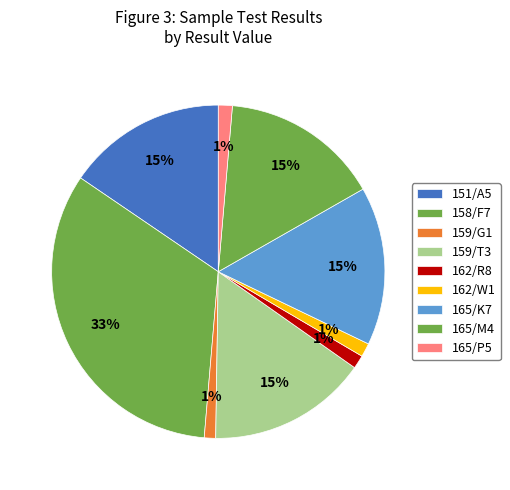

Count the number of slices in the pie.

9